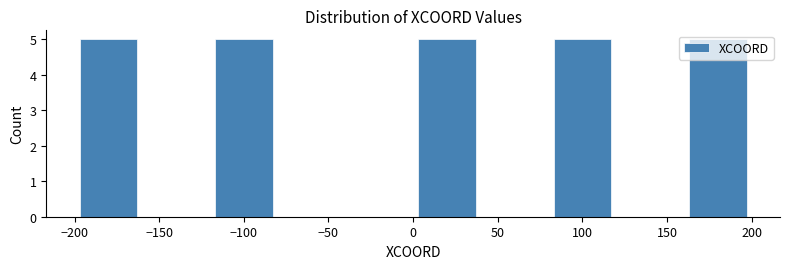

Reading left to right, list every bar in this chart as the range it spans on the x-axis followed by its height. The values are not printed on the chart, so give them approximately, as read against the axis.

-200 to -160: 5
-160 to -120: 0
-120 to -80: 5
-80 to -40: 0
-40 to 0: 0
0 to 40: 5
40 to 80: 0
80 to 120: 5
120 to 160: 0
160 to 200: 5